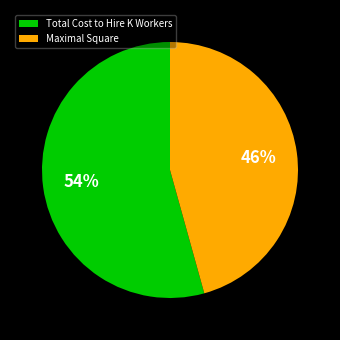

To the nearest percent, what is the combined percentage of Maximal Square and Total Cost to Hire K Workers?

100%